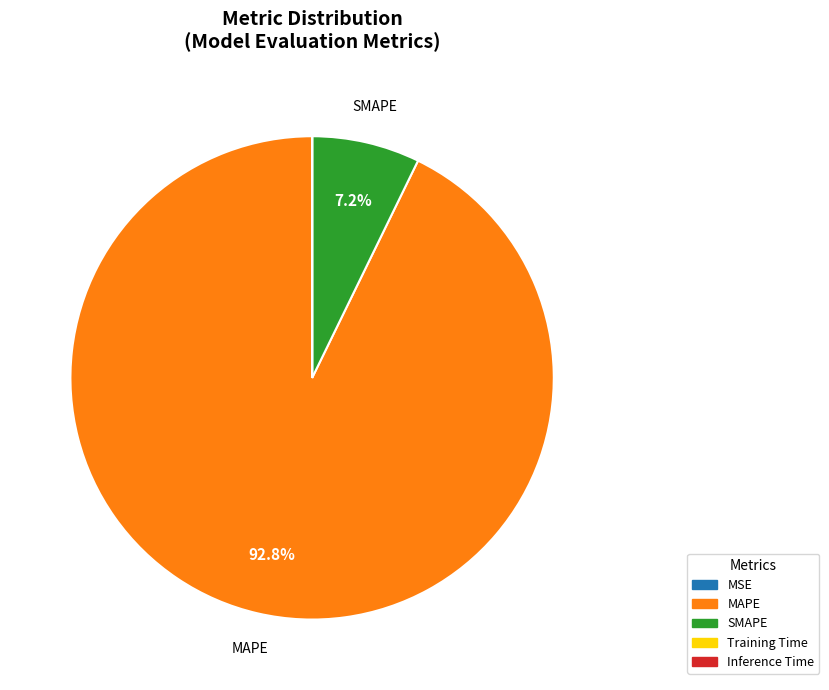

Does MAPE account for over 50% of the chart?

Yes